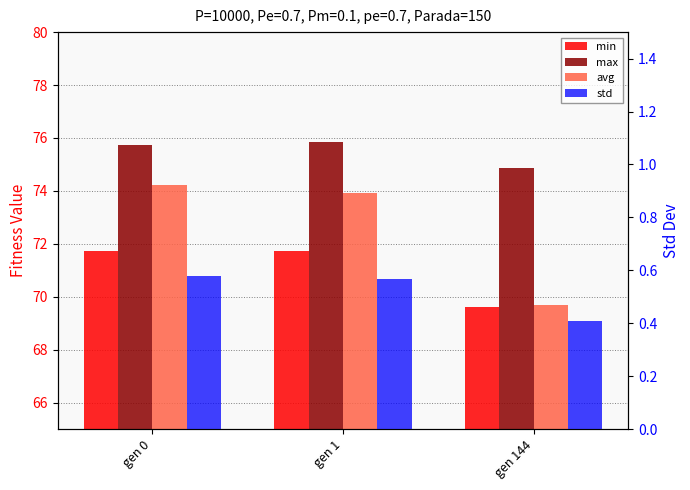

Which category has the lowest value in the max series?

gen 144